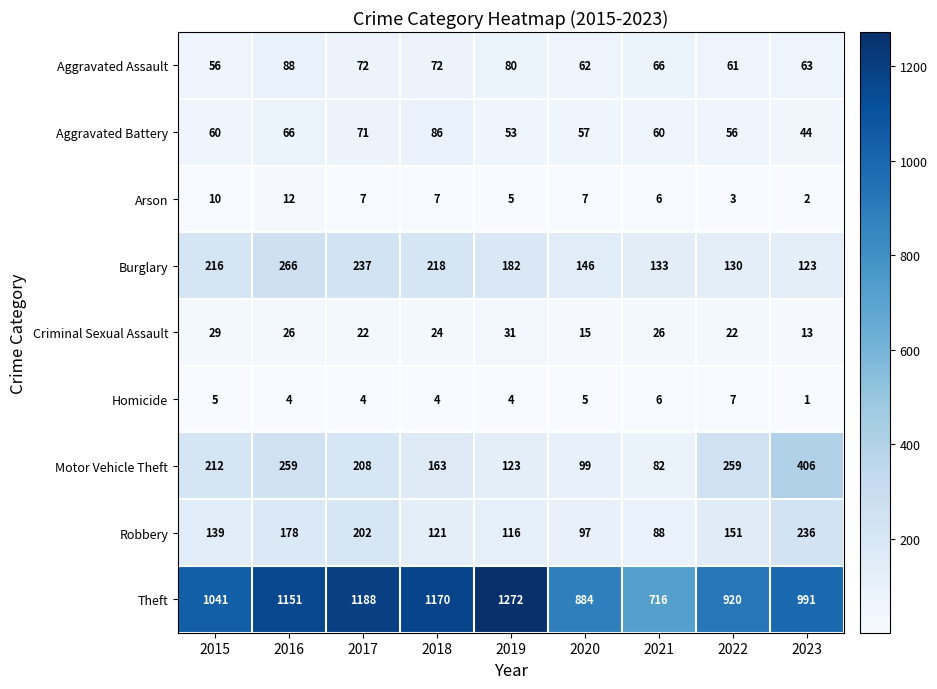

What is the greatest value displayed?

1272